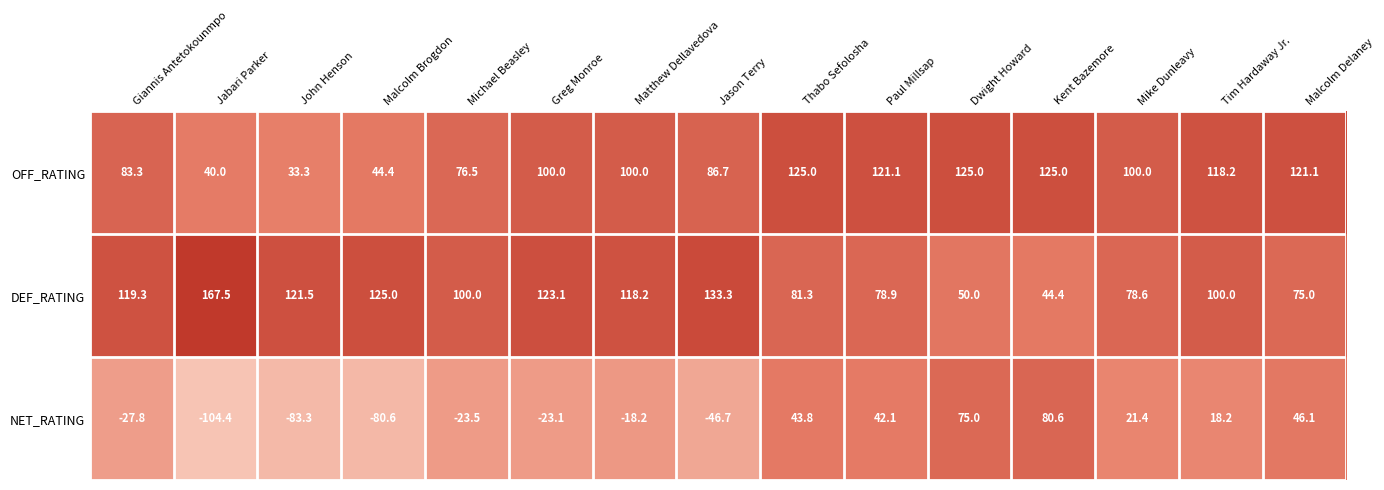

How many data points does each series have?

15